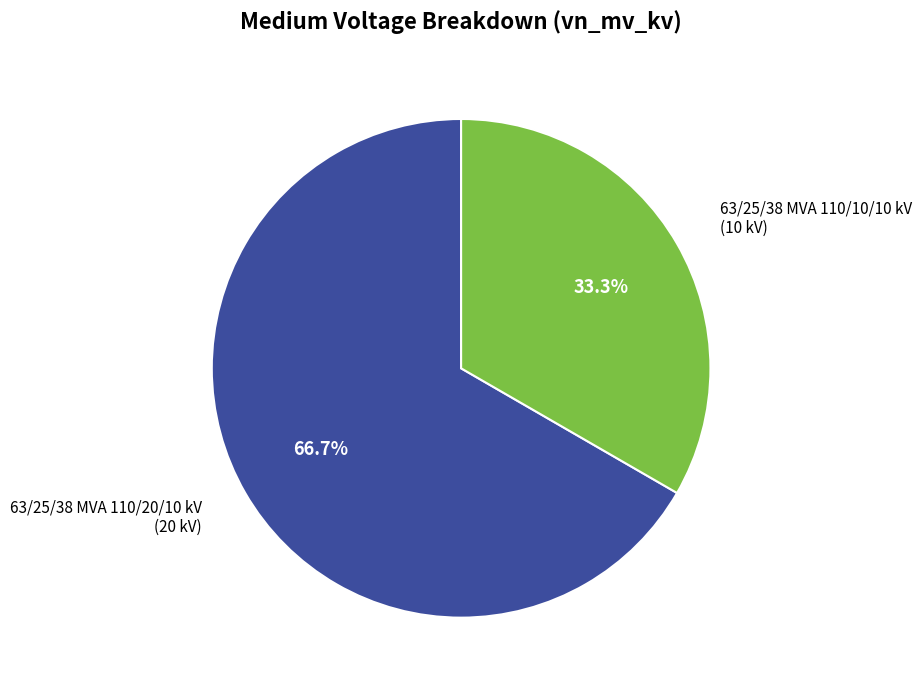

Does any single category account for the majority?

Yes